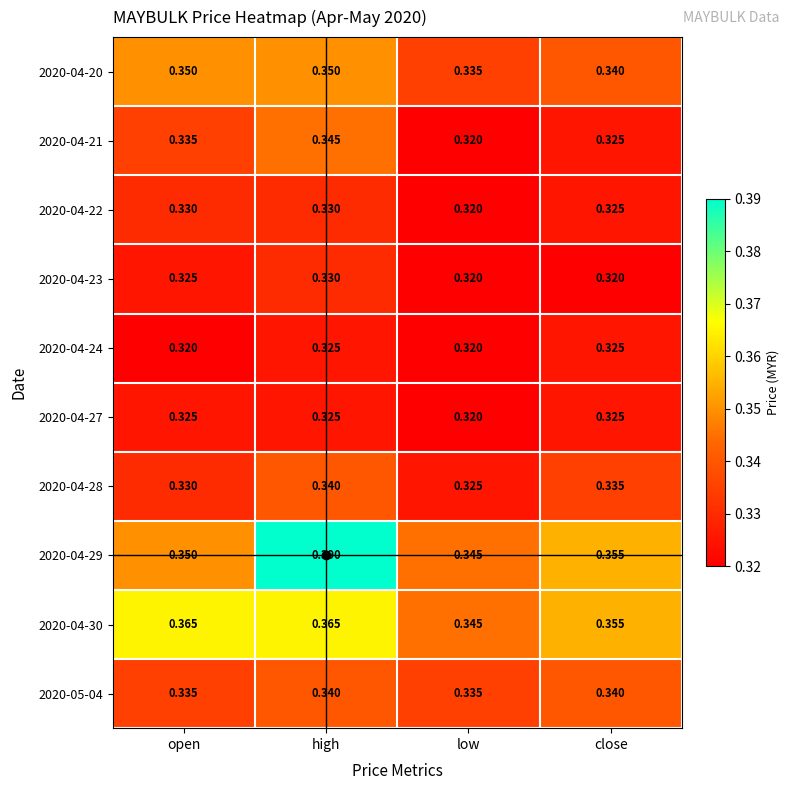

At which category is the sum across all series the highest?

high